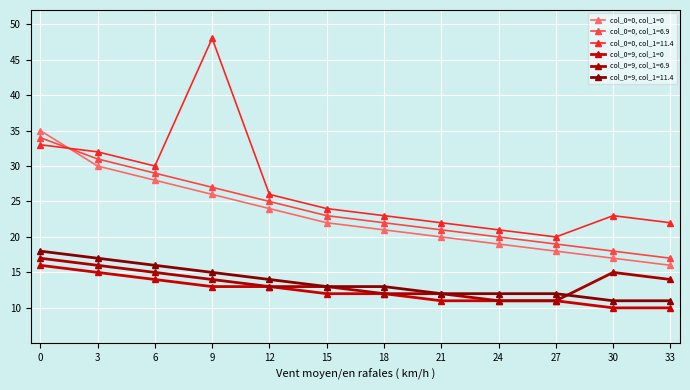

Is this an area chart (filled region under the line)?

No